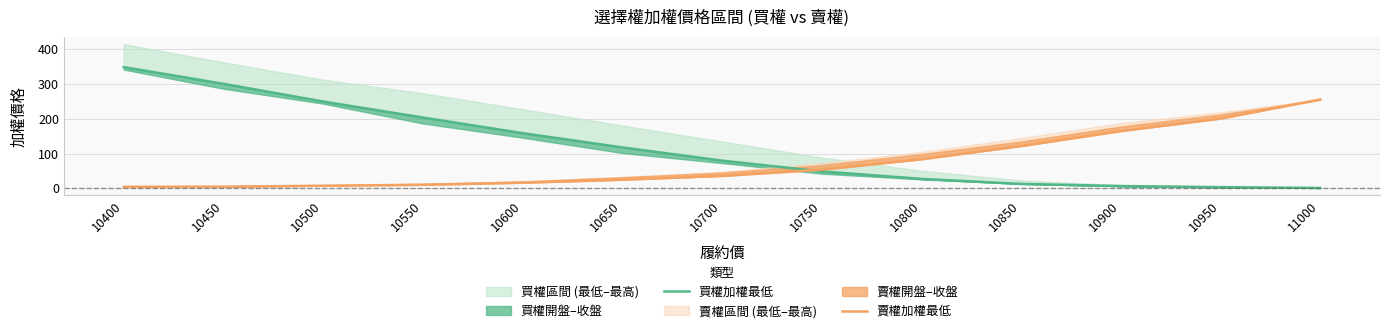

Which category has the highest value across all series?

10400